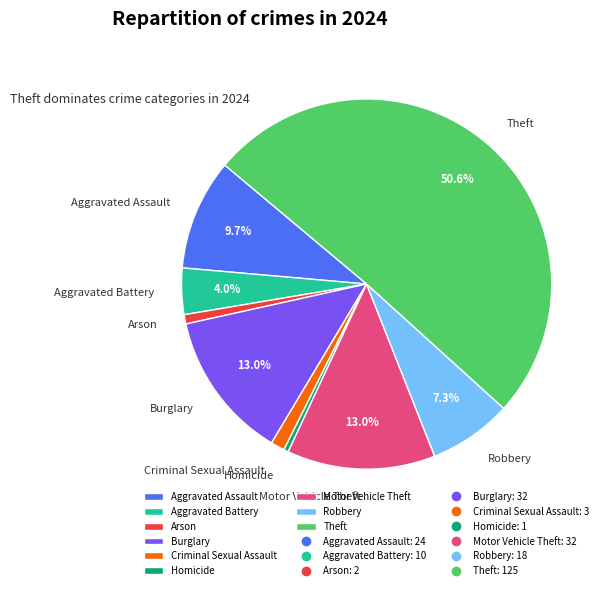

Is it true that Aggravated Assault is 10% of the pie?

True